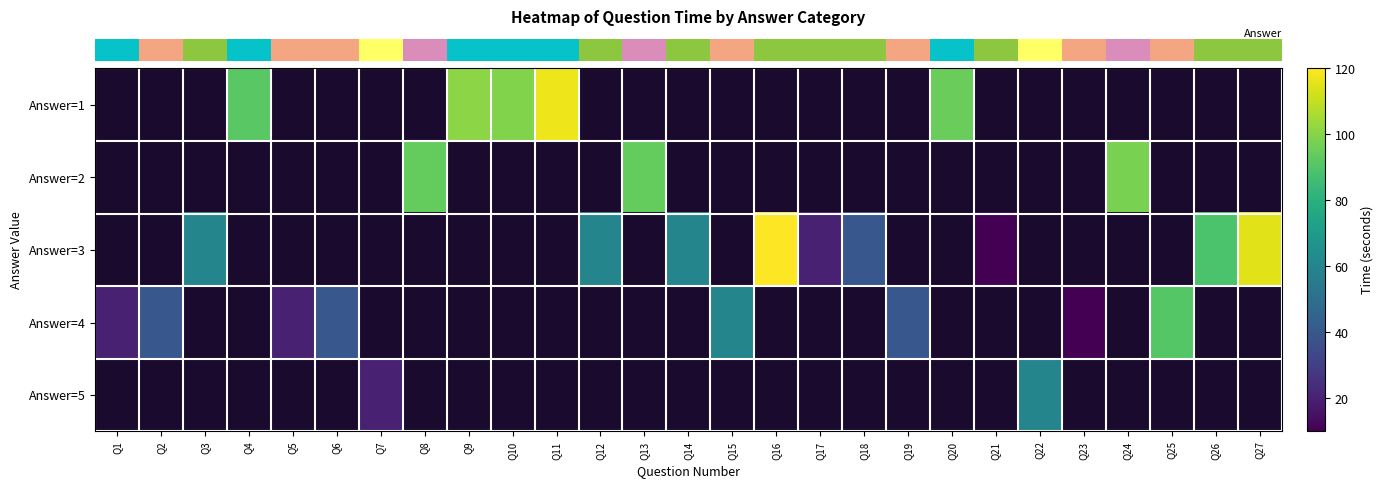

Count the number of data series in this chart.

5